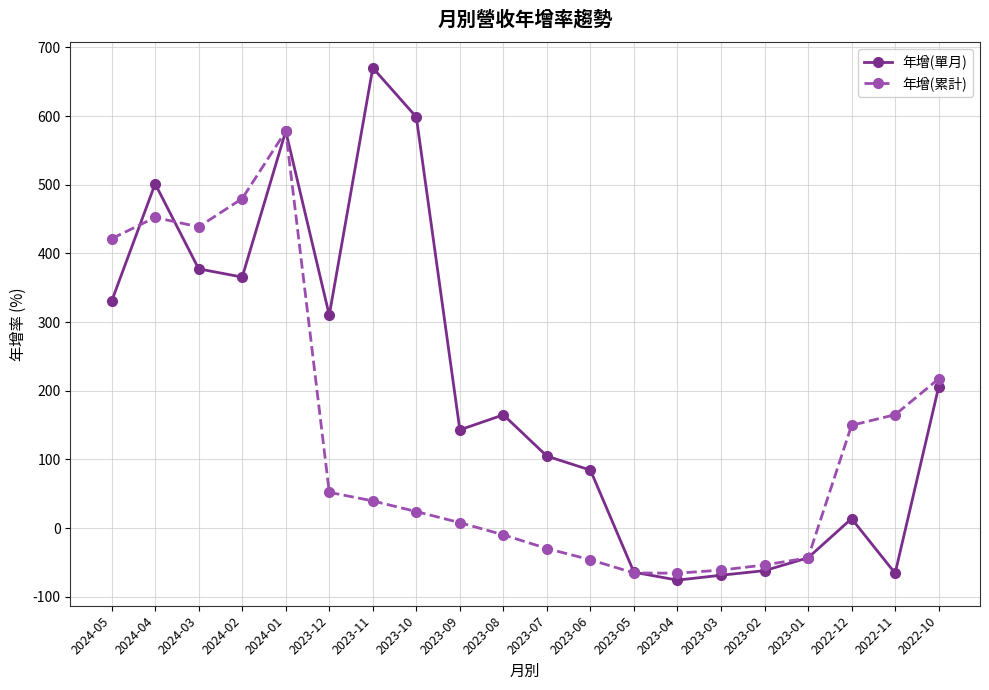

What is the greatest value displayed?

670.1